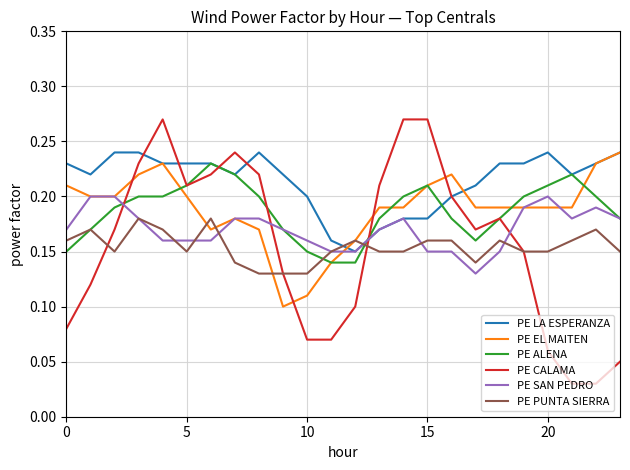

What is the sum of all PE CALAMA values?

3.8